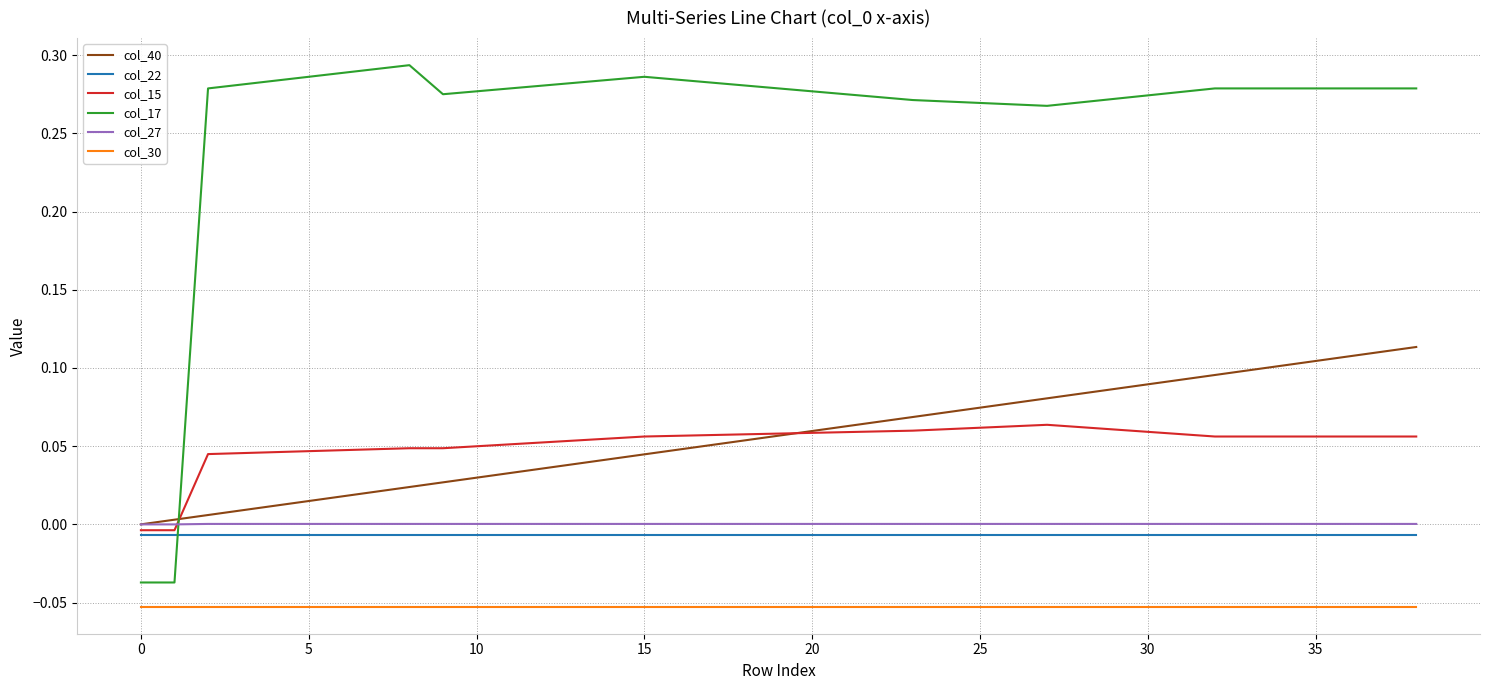

What are all the series names shown in the legend?

col_40, col_22, col_15, col_17, col_27, col_30